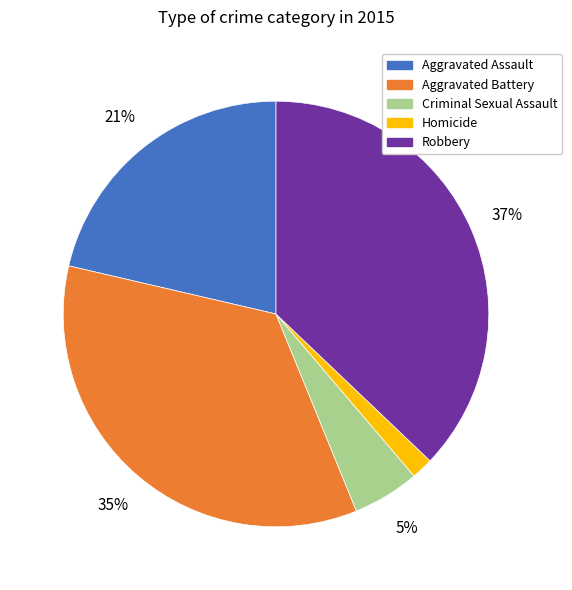

Rank the categories by value from highest to lowest.

Robbery, Aggravated Battery, Aggravated Assault, Criminal Sexual Assault, Homicide